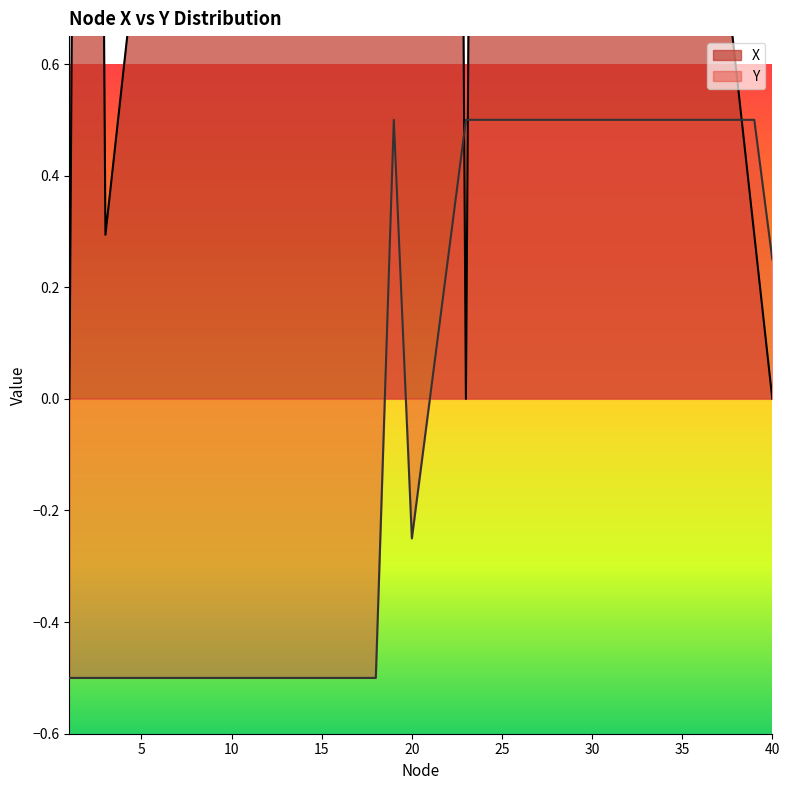

Which series ends up on top after the final intersection of Y and X?

Y